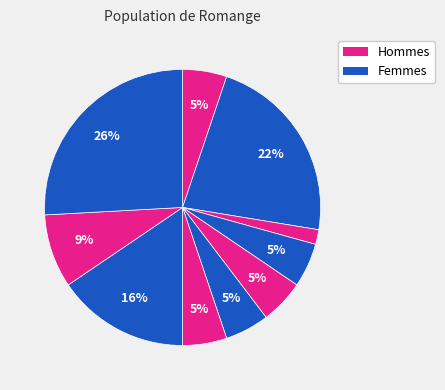

How many segments does this pie chart have?

10